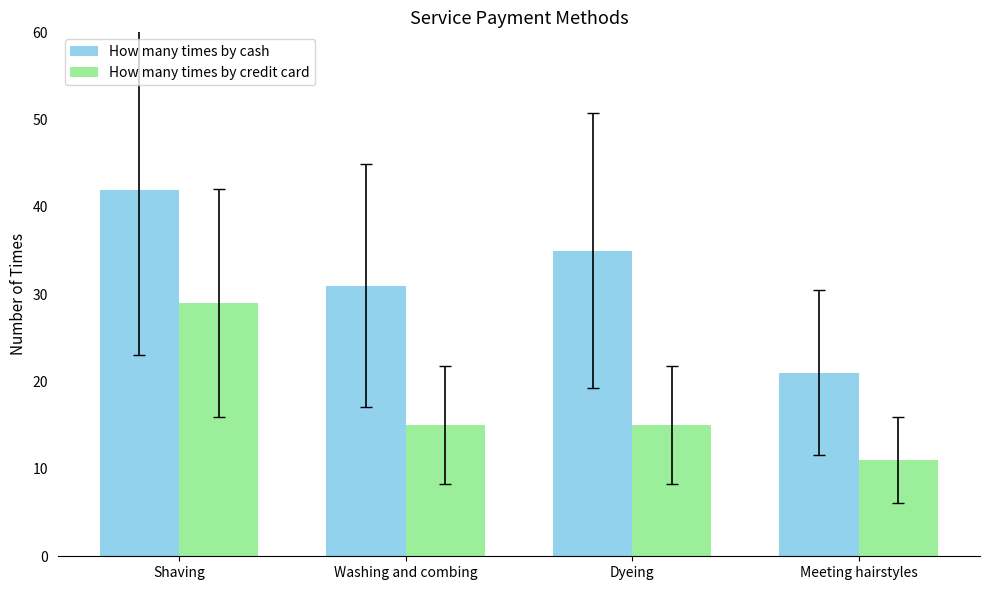

What position from the left is Meeting hairstyles?

4